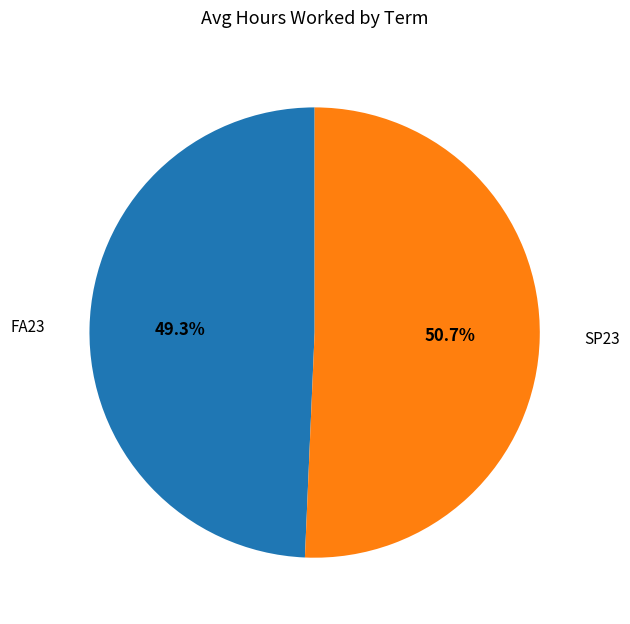

Is there any slice that represents more than half of the pie?

Yes